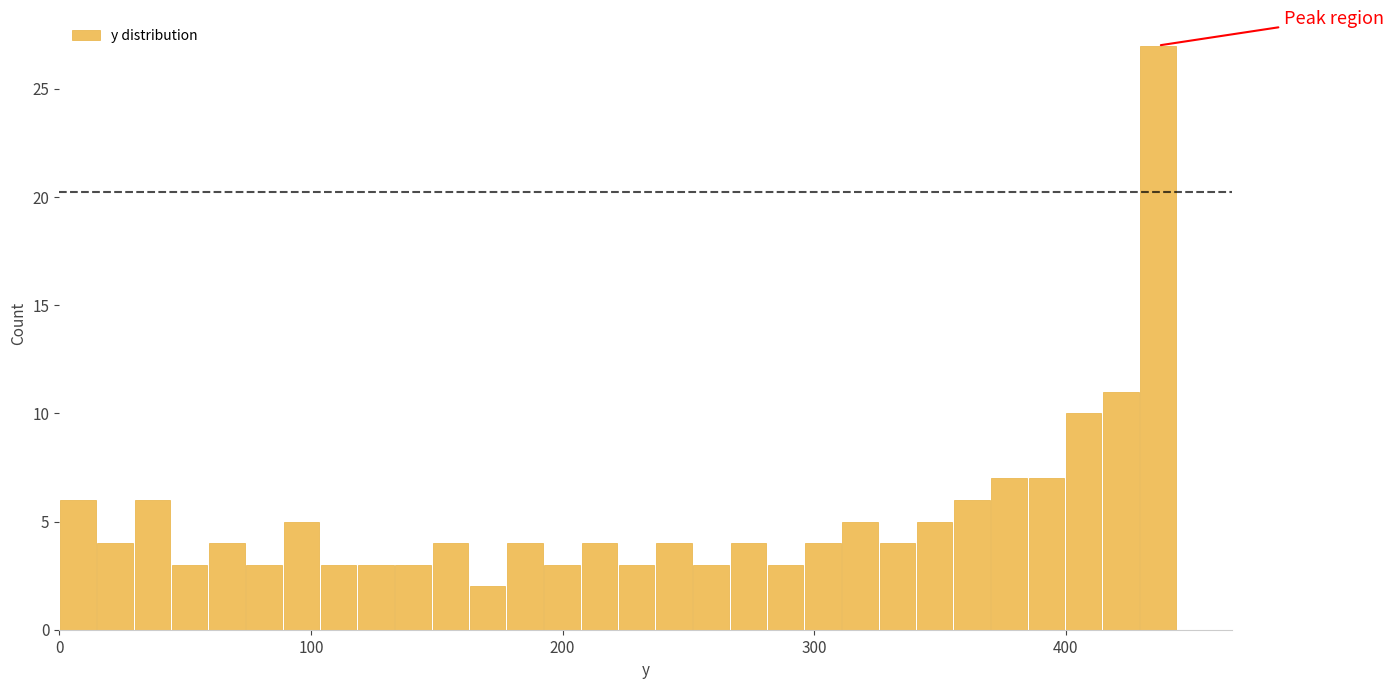

Read against the x-axis, roughly where is the centre of the tallest bar?

440